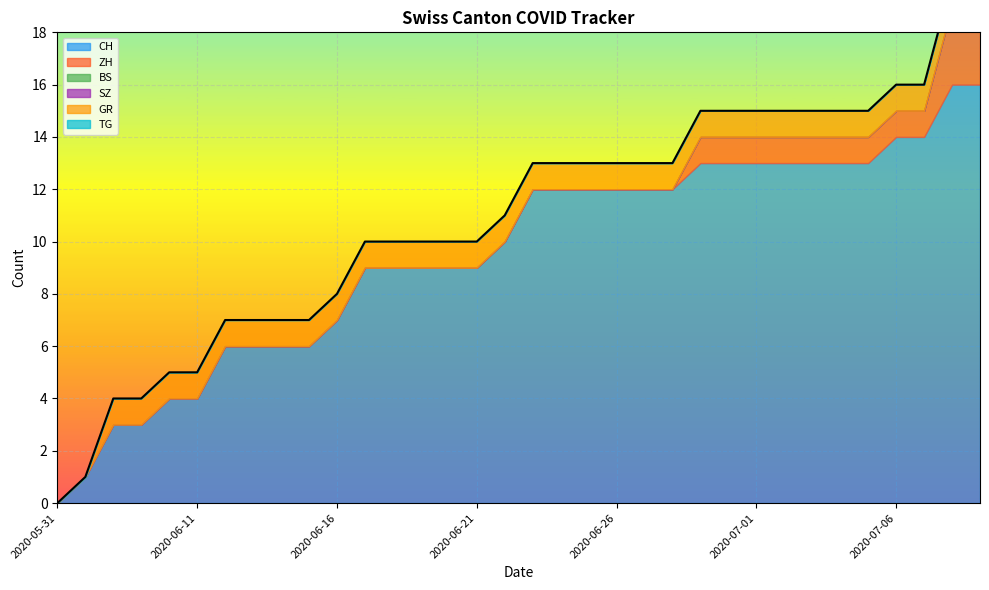

The SZ series shows 0 at 2020-06-19. True or false?

True